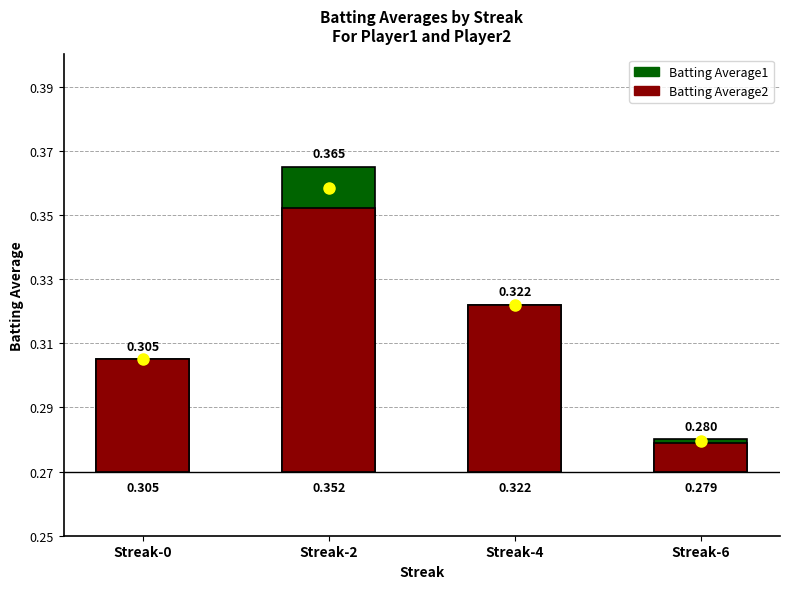

List the series in order of their peak value, lowest first.

Batting Average2, Batting Average1